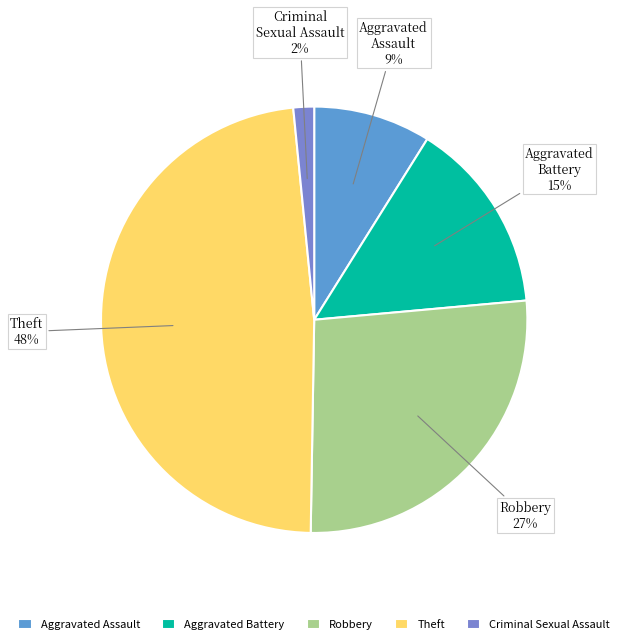

To the nearest percent, what portion does Aggravated Assault represent?

9%